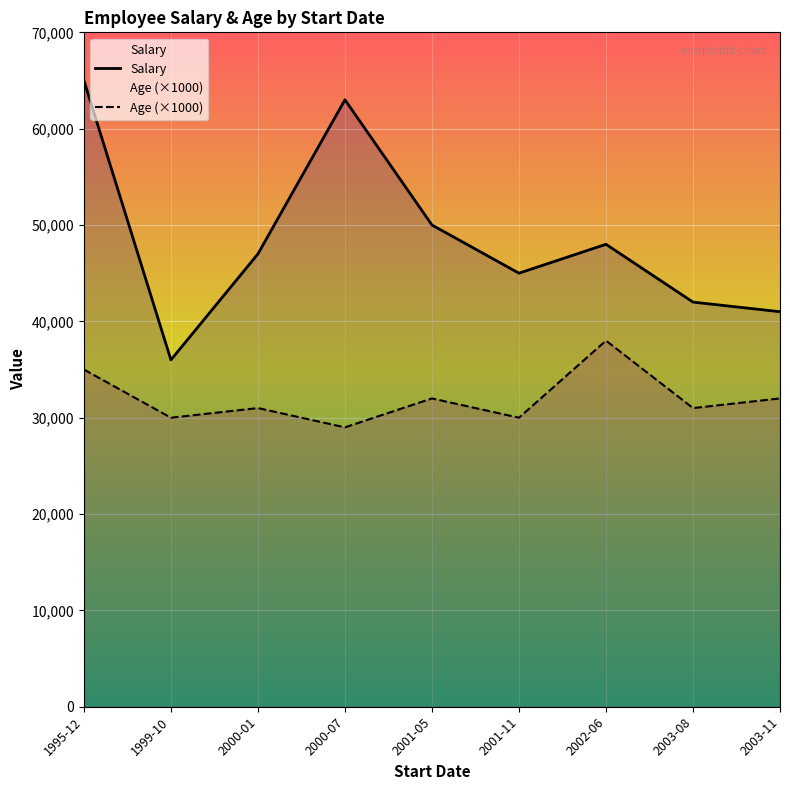

What is the value of the Salary point at the 3rd from the left?

47000